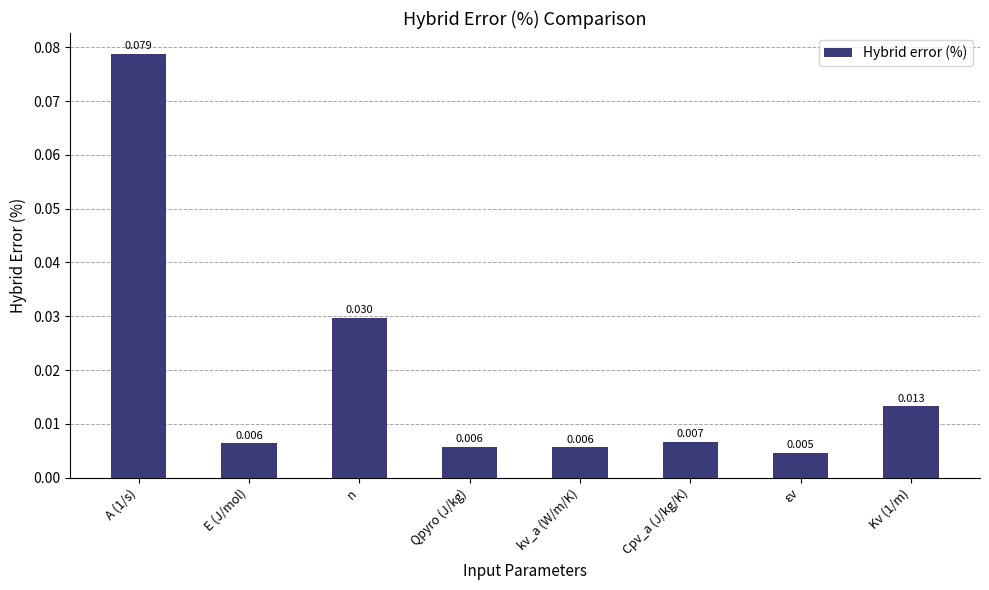

Between E (J/mol) and εv, which is larger?

E (J/mol)